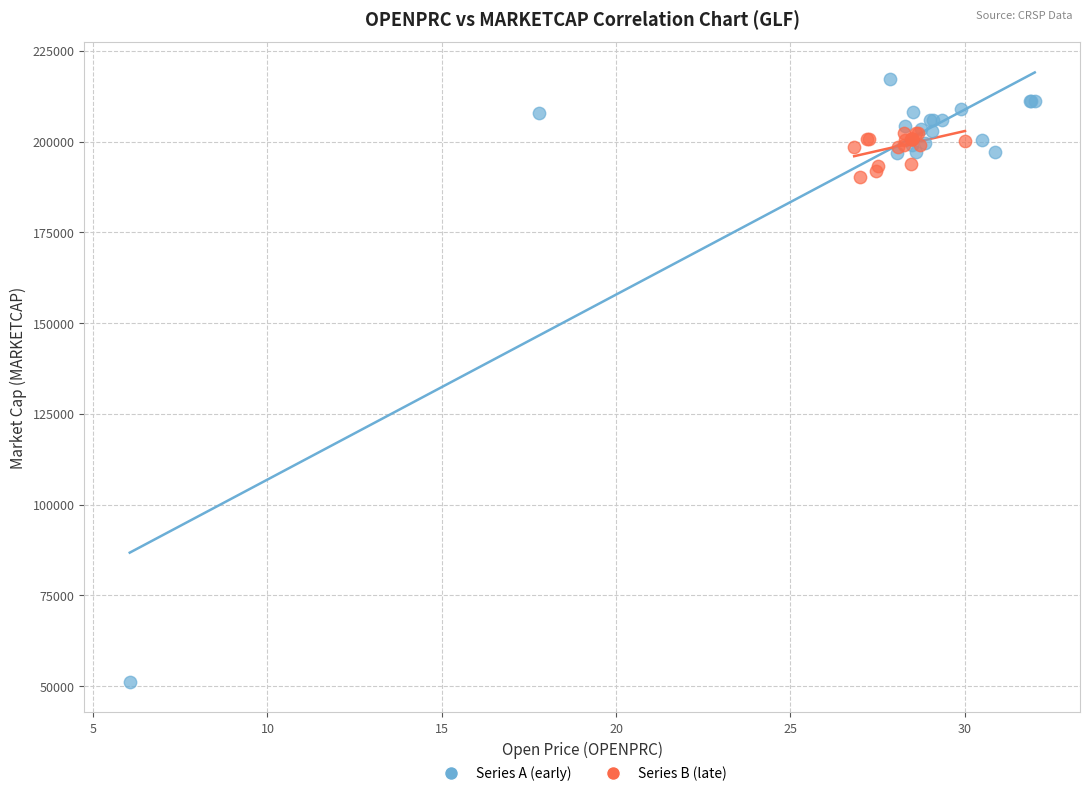

Which series contains the lowest Y value?

Series A (early)